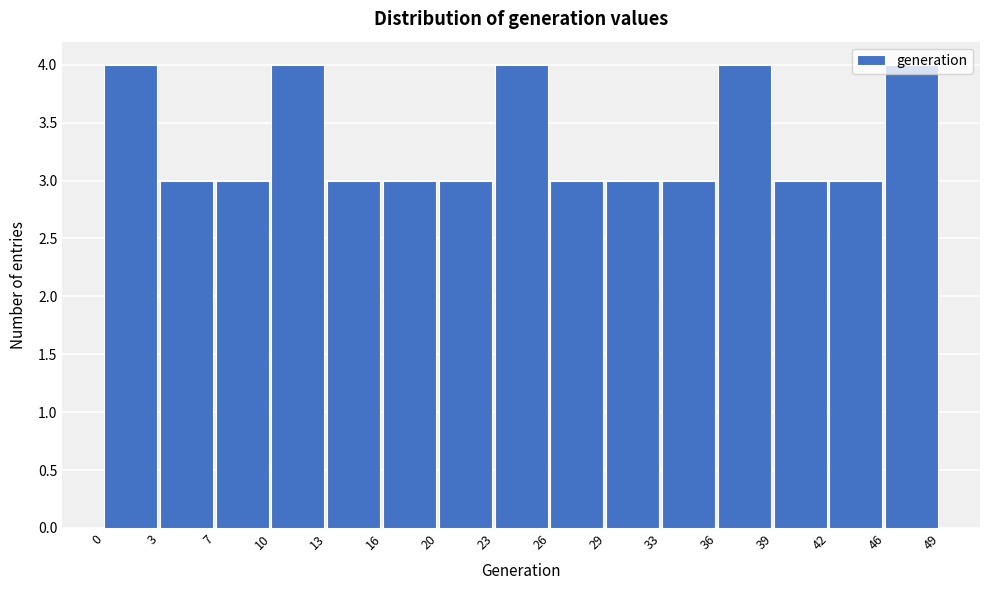

Reading left to right, list every bar in this chart as the range it spans on the x-axis followed by its height. The values are not printed on the chart, so give them approximately, as read against the axis.

0 to 3: 4
3 to 7: 3
7 to 10: 3
10 to 13: 4
13 to 16: 3
16 to 20: 3
20 to 23: 3
23 to 26: 4
26 to 29: 3
29 to 33: 3
33 to 36: 3
36 to 39: 4
39 to 42: 3
42 to 46: 3
46 to 49: 4